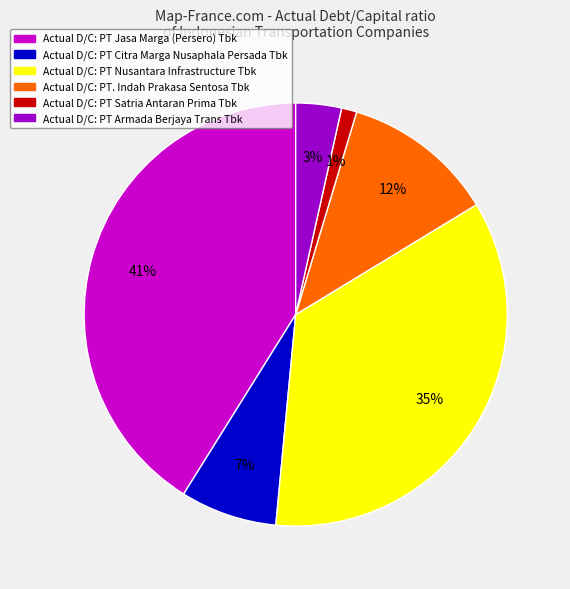

To the nearest percent, what is the average slice percentage?

17%